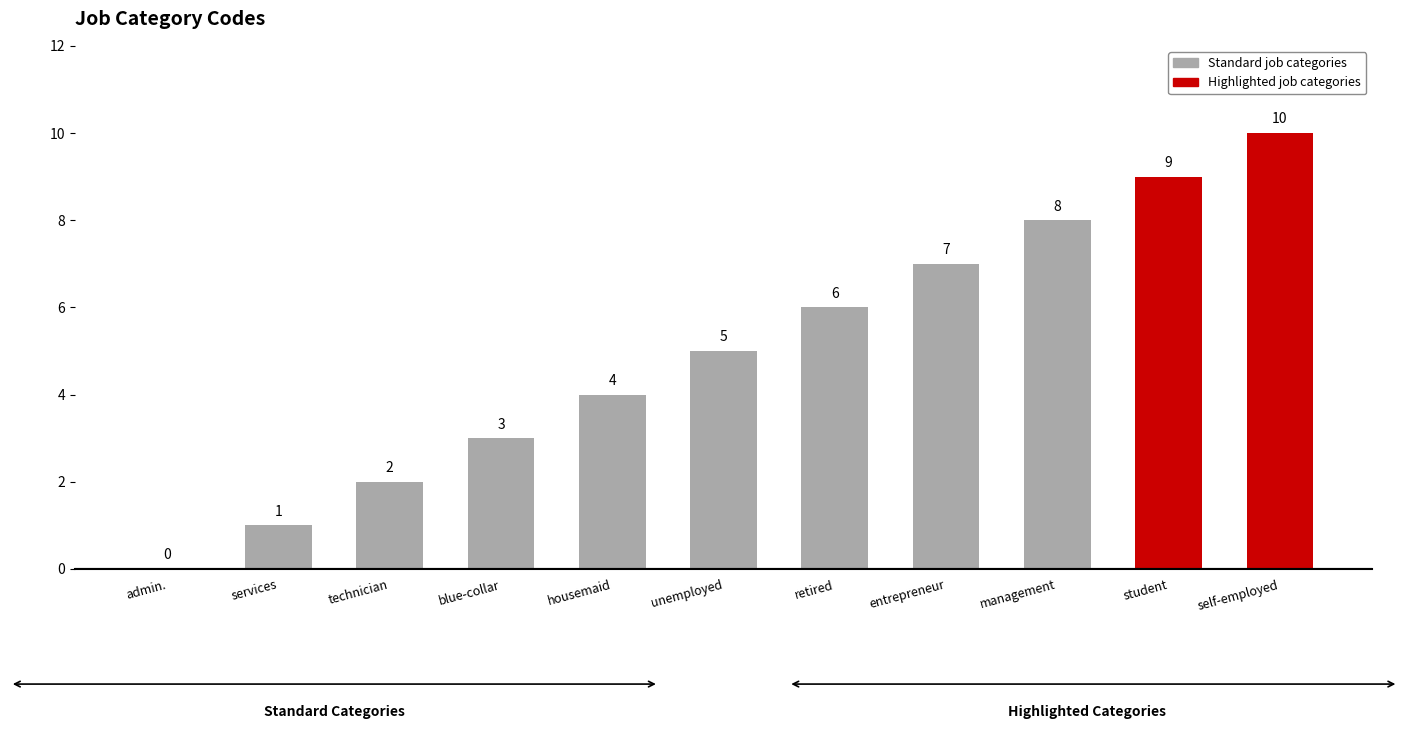

Reading right to left, transcribe all the data shown in this chart.

10	9	8	7	6	5	4	3	2	1	0